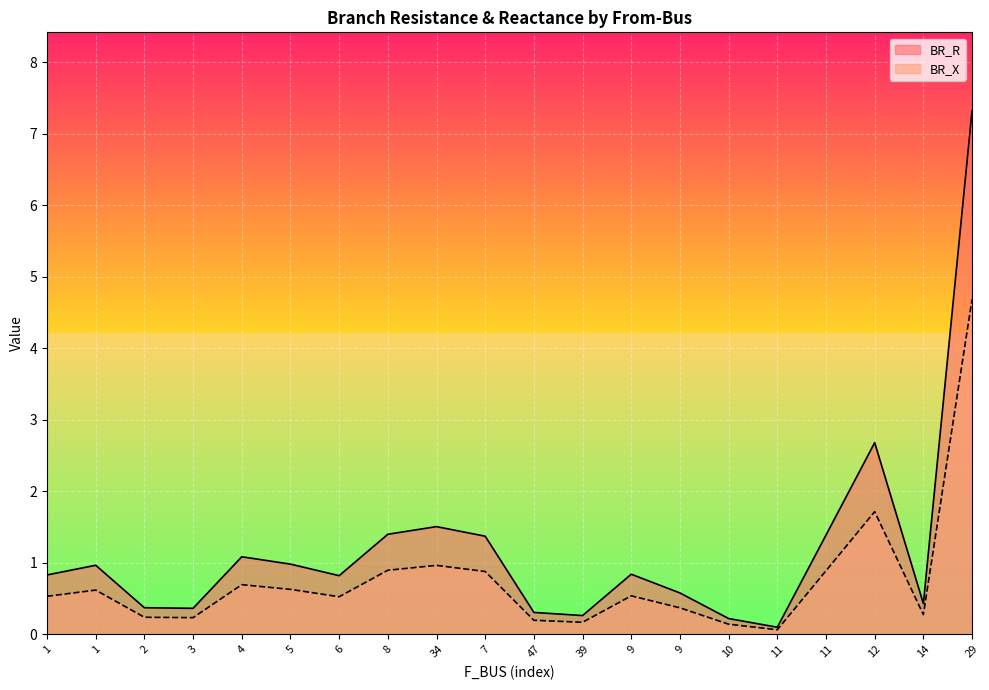

Is the value of BR_X at 11 greater than the value of BR_R at 6?

No